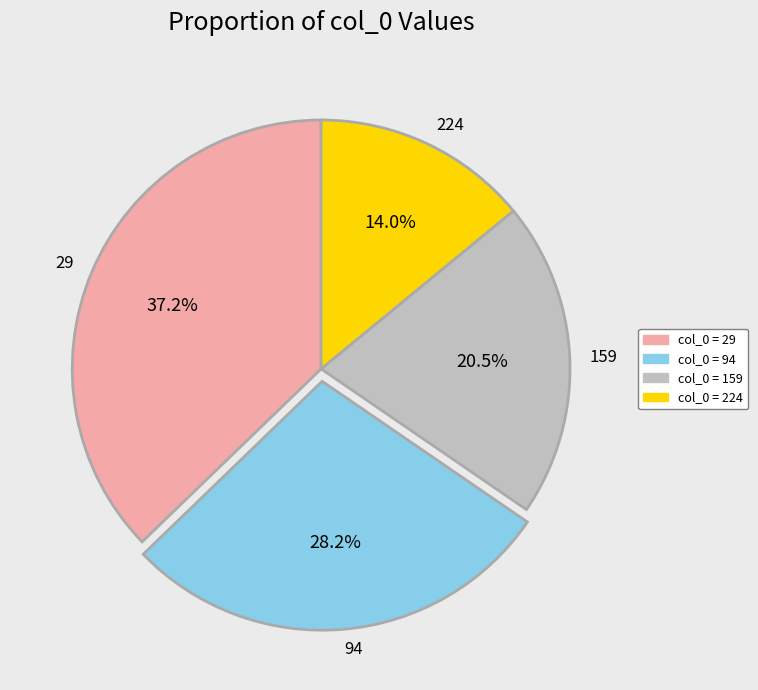

Does 159 represent more than half of the total?

No